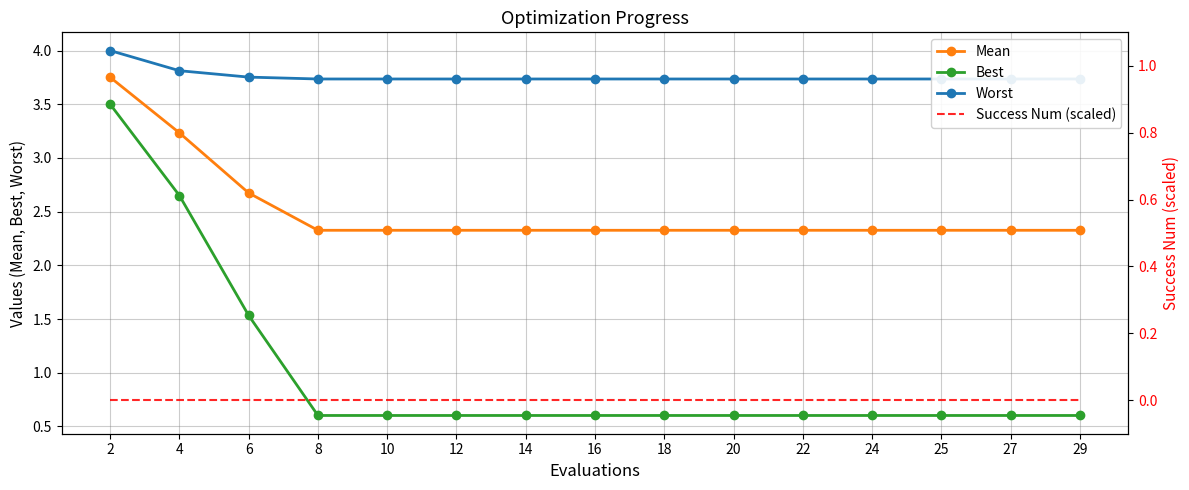

Which series has the largest range (max minus min)?

Best